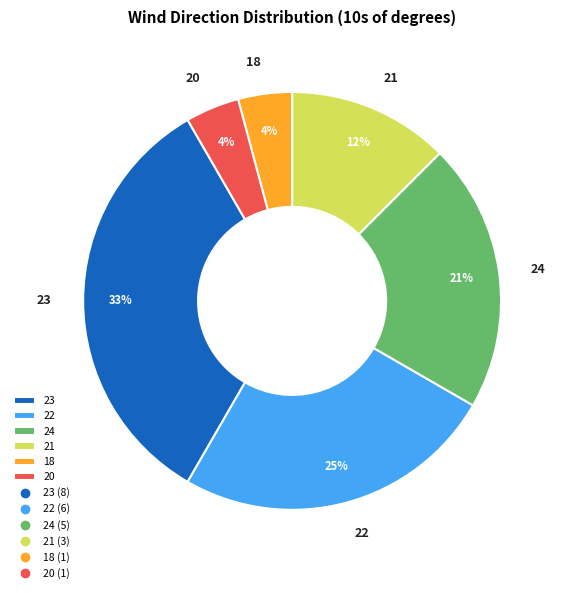

Which slice is the largest?

23